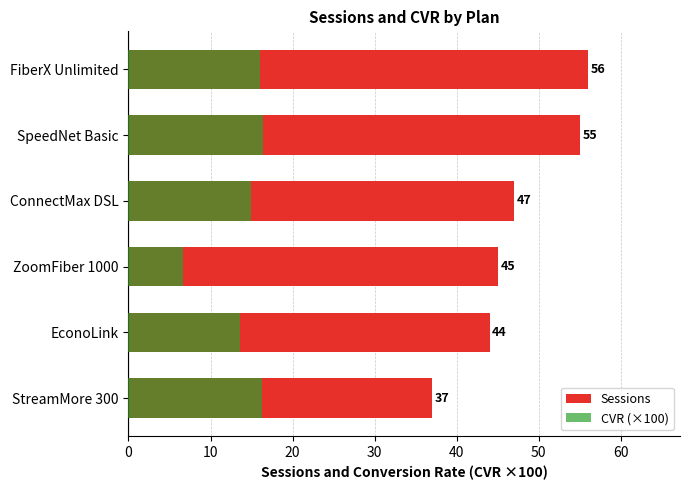

List the series in order of their peak value, lowest first.

CVR (×100), Sessions